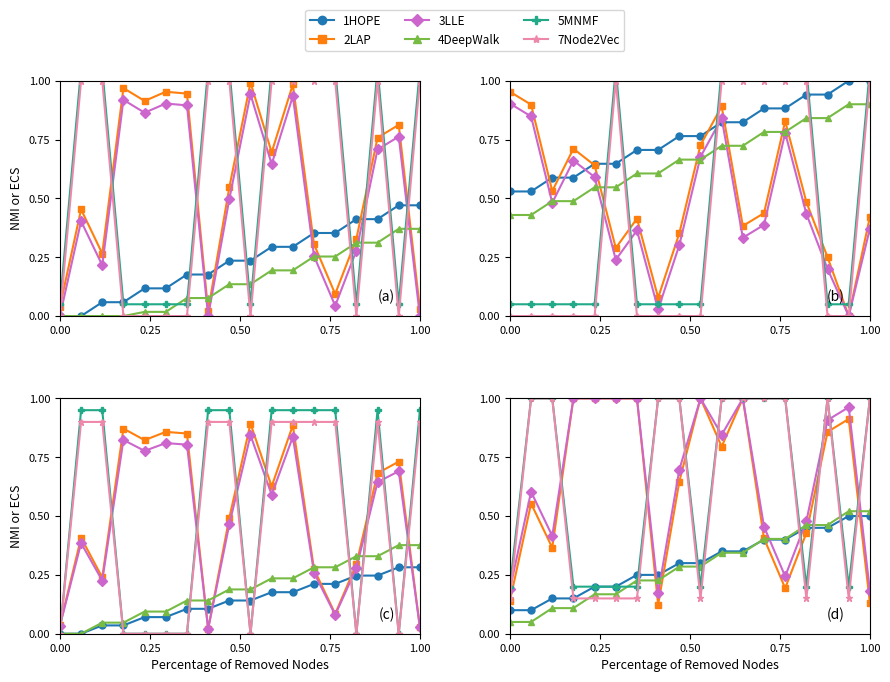

How many lines are shown in the chart?

6